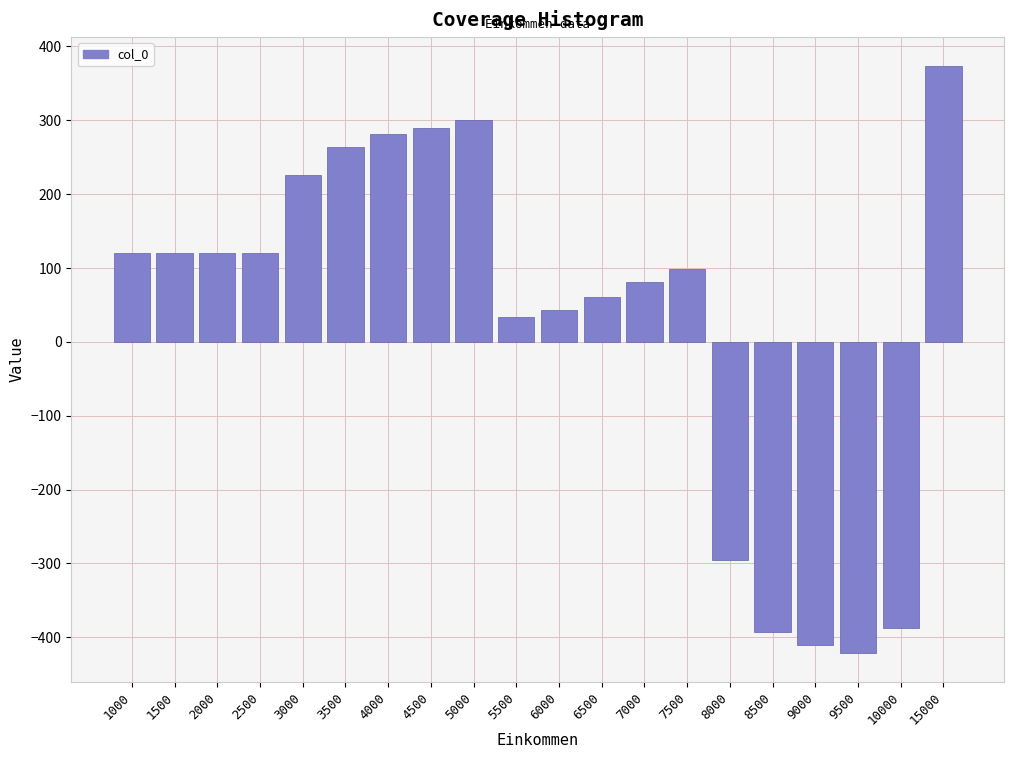

Reading left to right, transcribe all the data shown in this chart.

1000=120	1500=120	2000=120	2500=120	3000=226	3500=264	4000=282	4500=290	5000=300	5500=34	6000=43	6500=61	7000=81	7500=99	8000=-295	8500=-393	9000=-411	9500=-421	10000=-387	15000=373